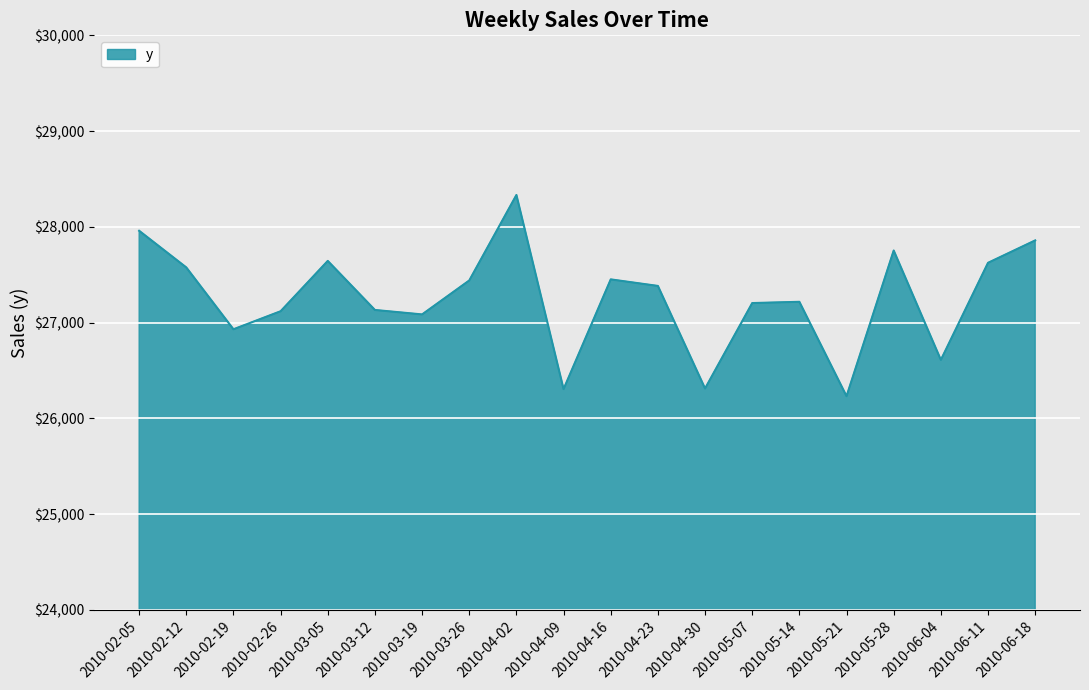

Where is the first local minimum?

2010-02-19